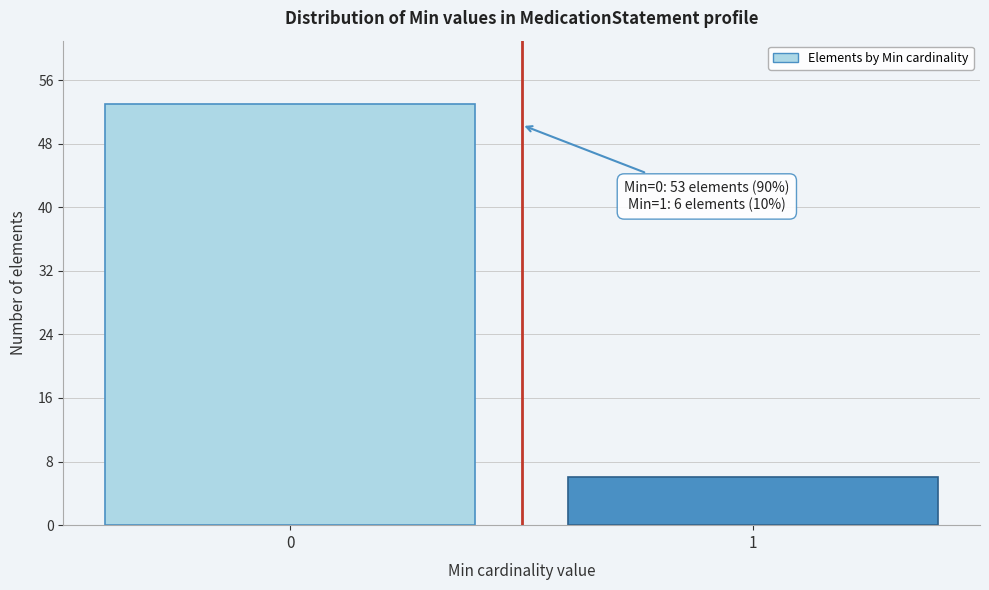

Reading left to right, transcribe all the data shown in this chart.

0=53	1=6